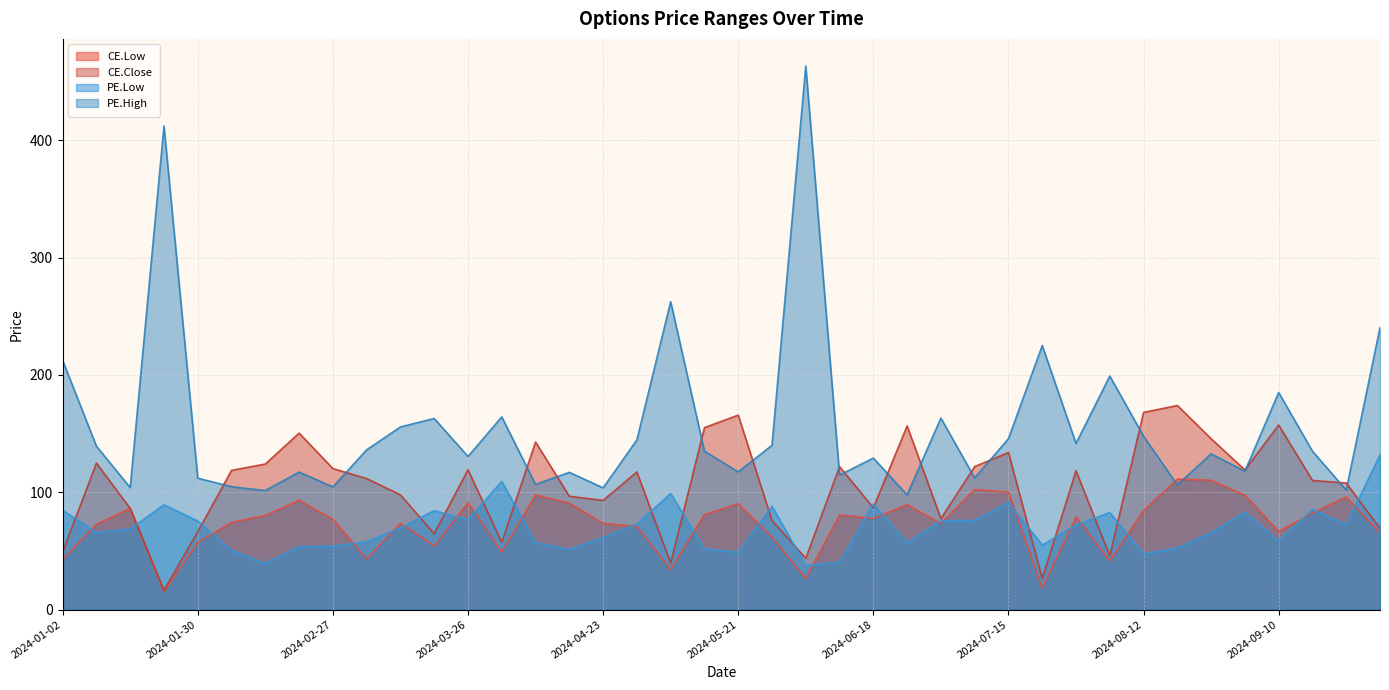

The PE.Low series shows 53.5 at 2024-02-20. True or false?

True